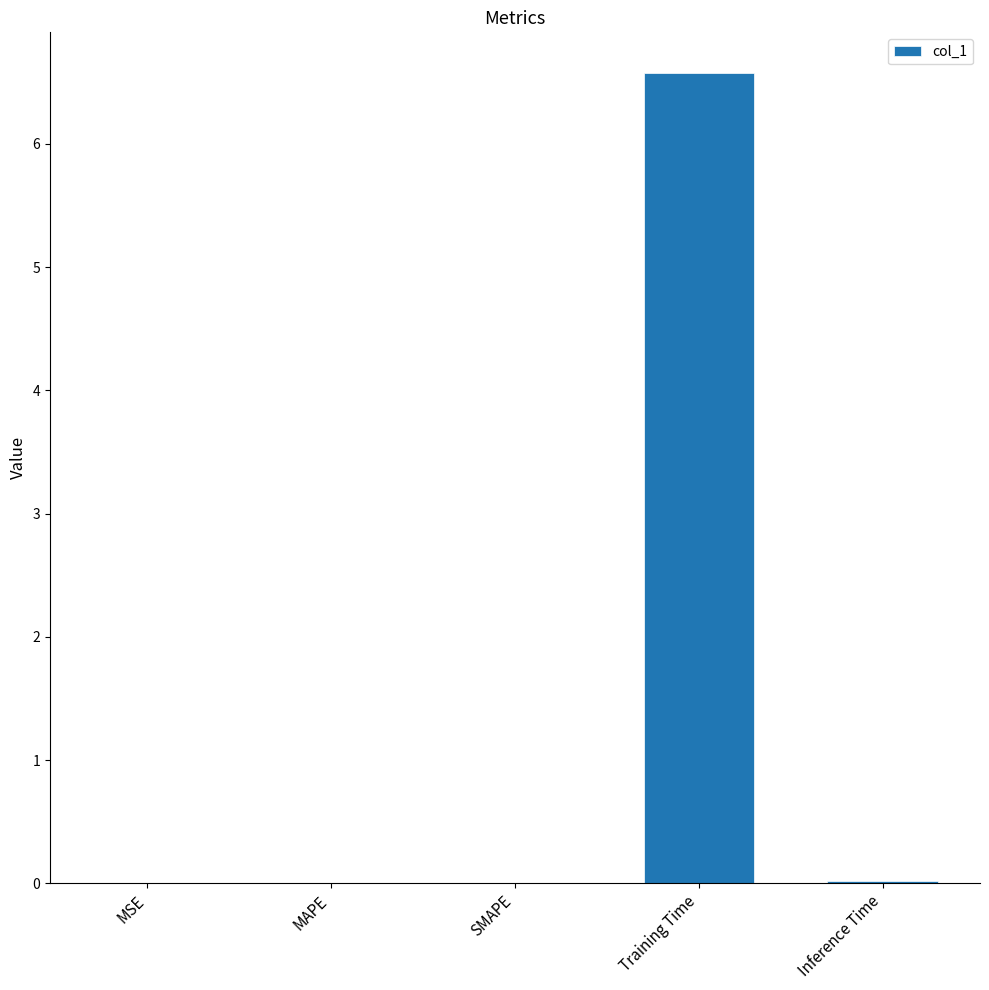

The value at MAPE is 0.0. True or false?

True